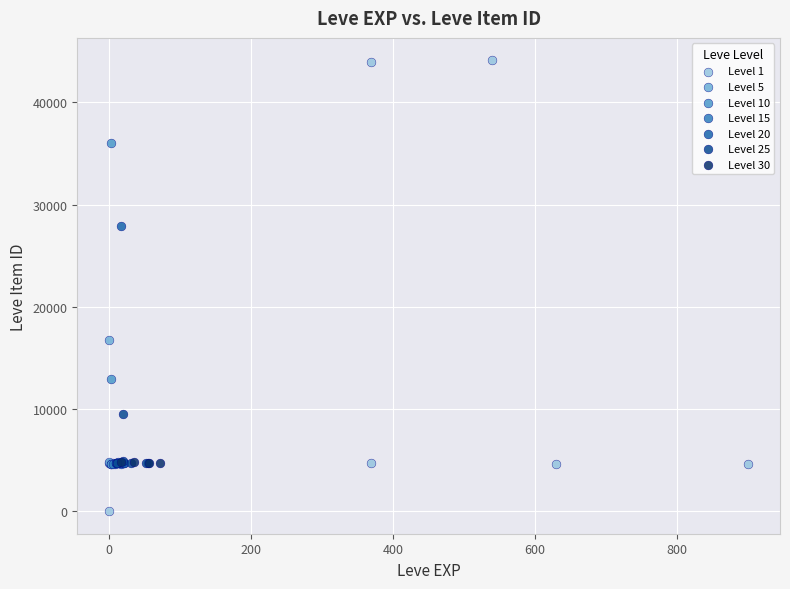

Which series reaches the maximum Y coordinate?

Level 1